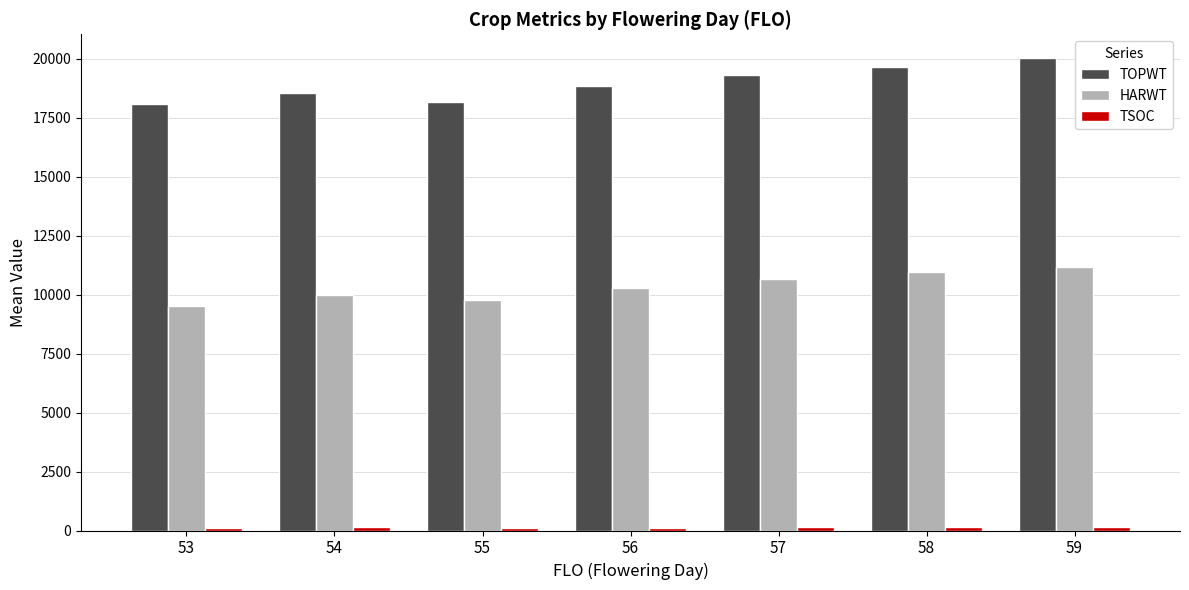

At which label does TOPWT first exceed 18828?

56